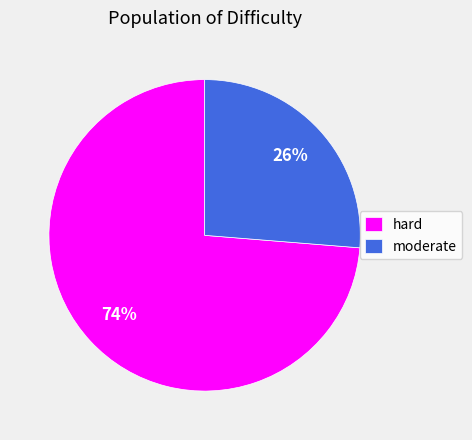

The hard slice represents 68% of the pie. True or false?

False